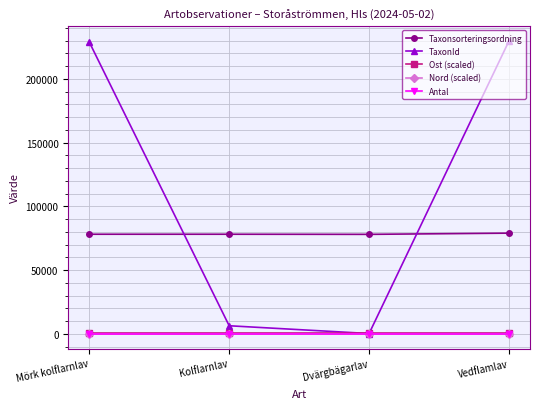

What is the label of the 1st point from the left?

Mörk kolflarnlav